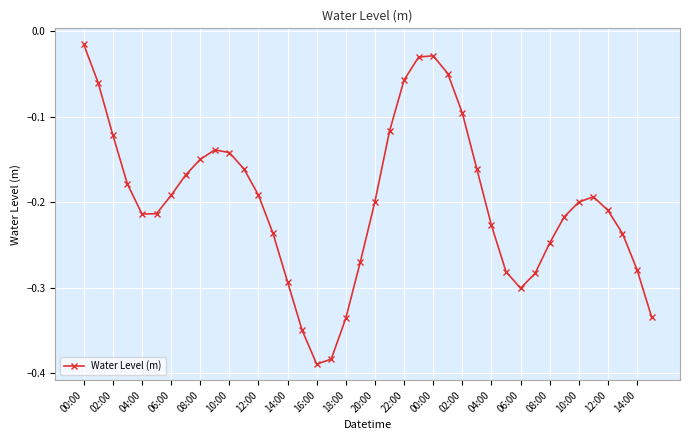

What is the sum of all values?

-8.0